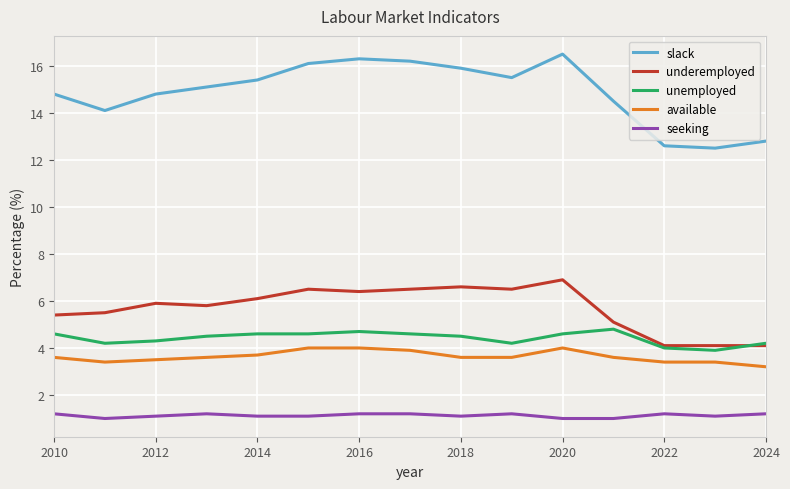

Does the chart display data point markers on the line(s)?

No